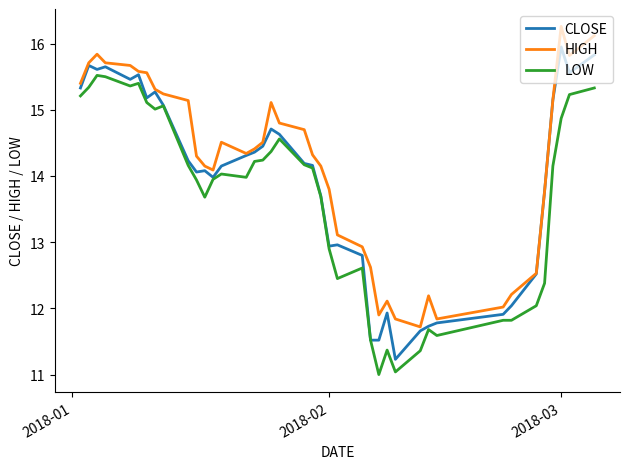

List the series in order of their overall mean, lowest first.

LOW, CLOSE, HIGH